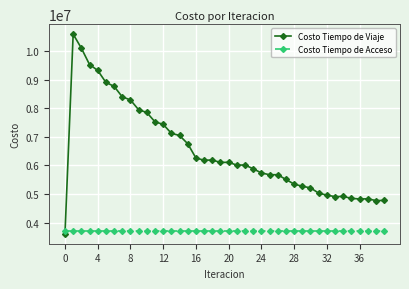

Is this an area chart (filled region under the line)?

No